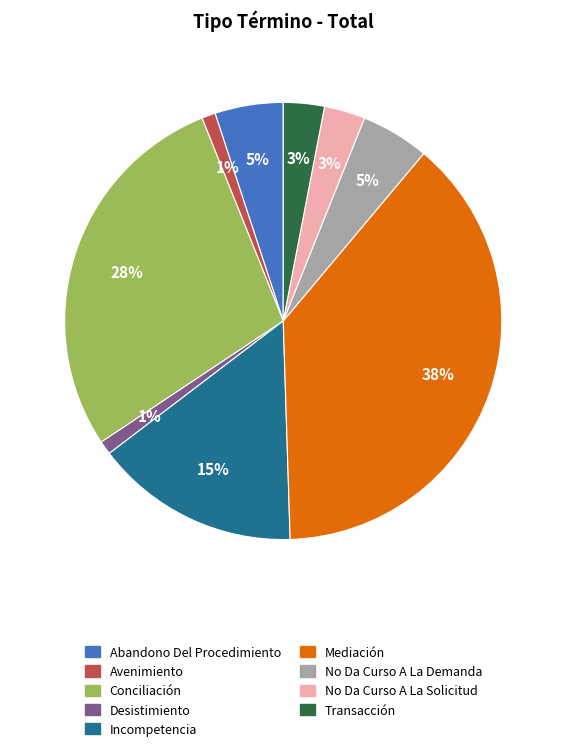

Do Conciliación and No Da Curso A La Solicitud together represent more than half of the pie?

No